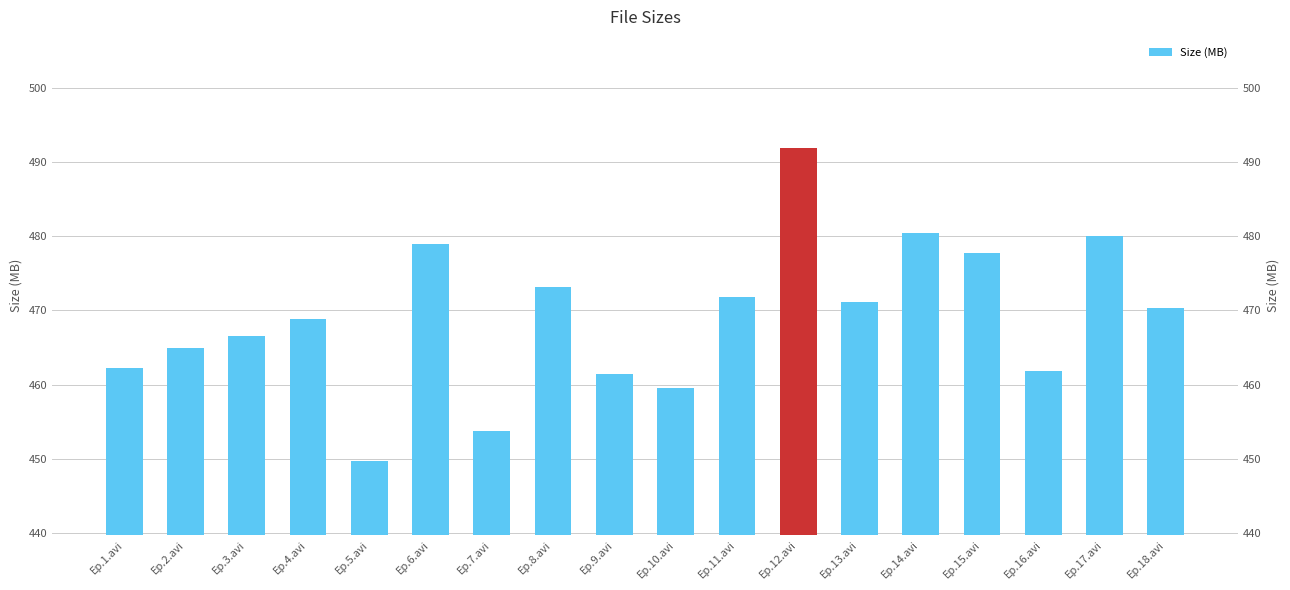

Does the chart contain stacked bars?

No